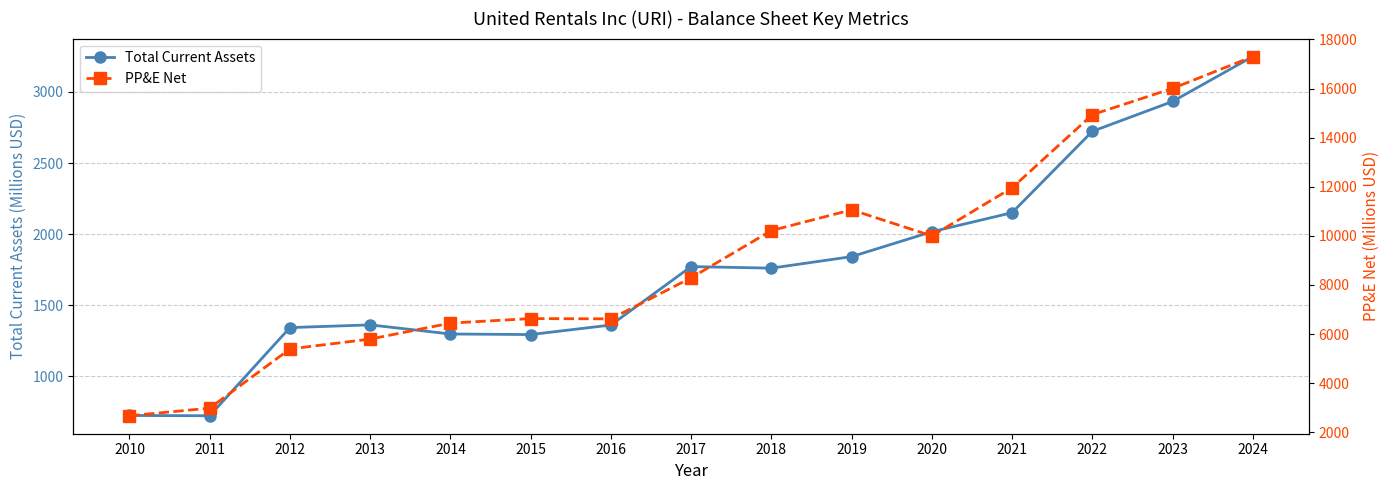

Reading left to right, list all the values displayed in this chart.

Total Current Assets: 2010=725	2011=723	2012=1343	2013=1362	2014=1298	2015=1294	2016=1361	2017=1772	2018=1761	2019=1842	2020=2017	2021=2151	2022=2723	2023=2933	2024=3249
PP&E Net: 2010=2673	2011=2983	2012=5394	2013=5795	2014=6446	2015=6631	2016=6619	2017=8291	2018=10214	2019=11060	2020=9997	2021=11956	2022=14935	2023=16003	2024=17302